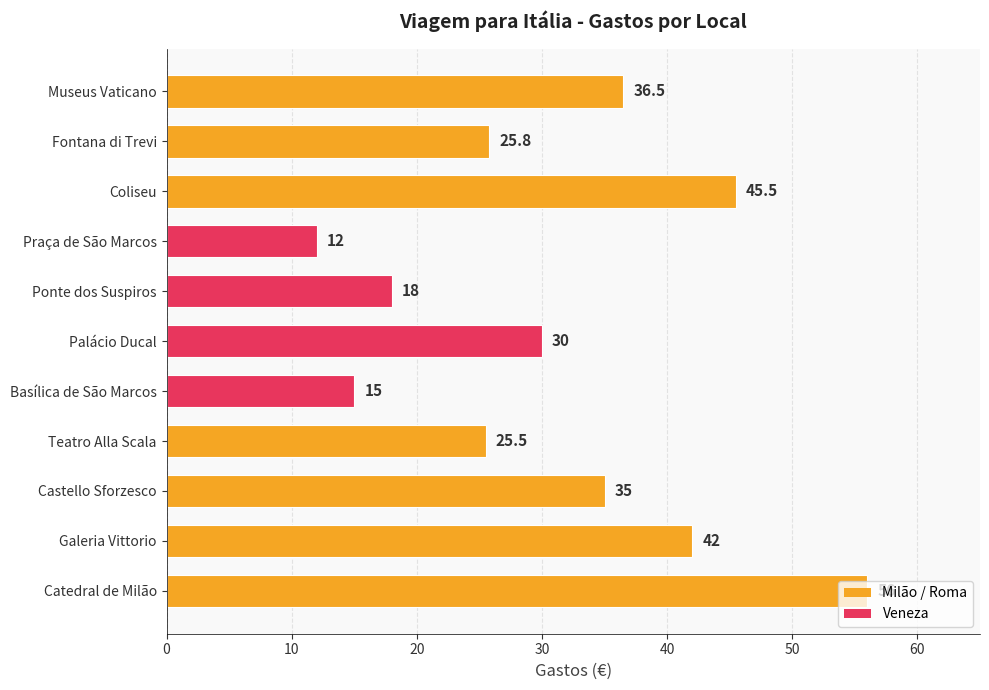

What is the difference between the second highest and minimum values?

33.5